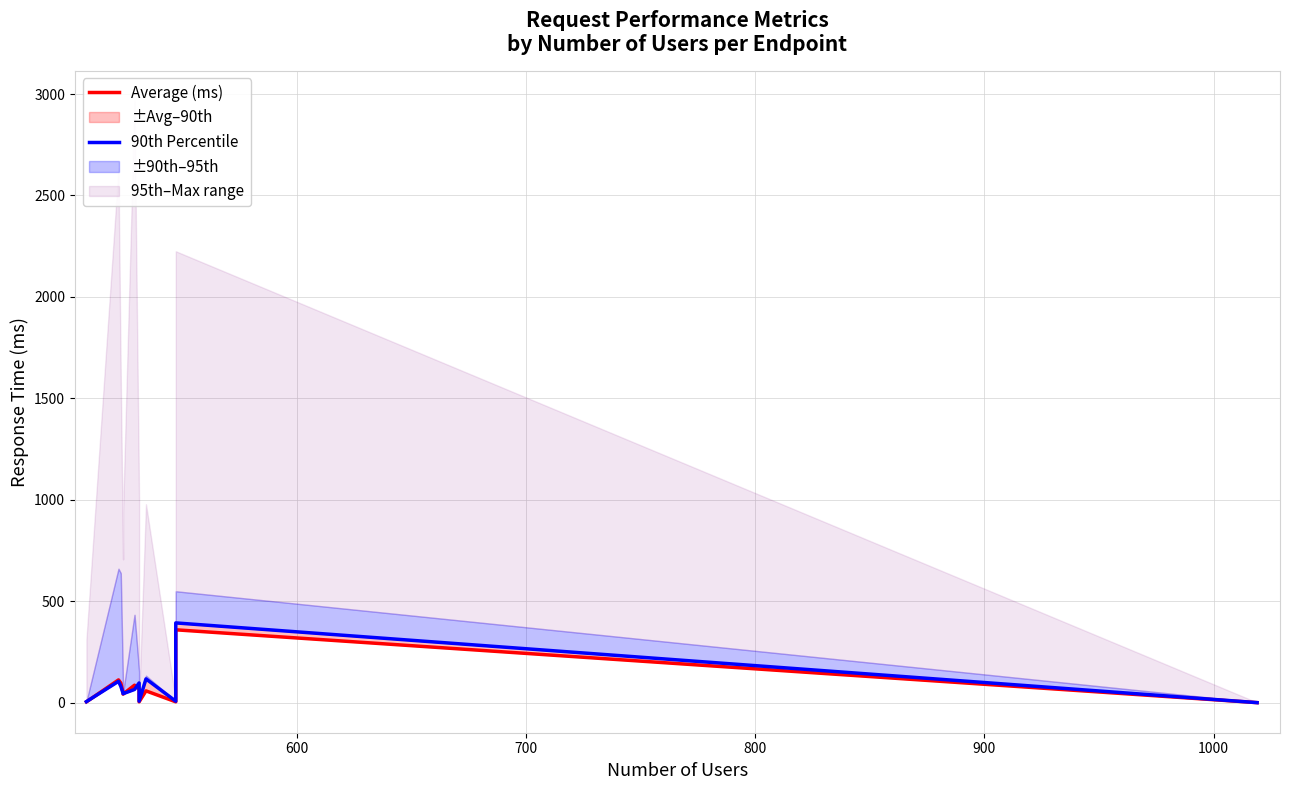

Does the chart display data point markers on the line(s)?

No